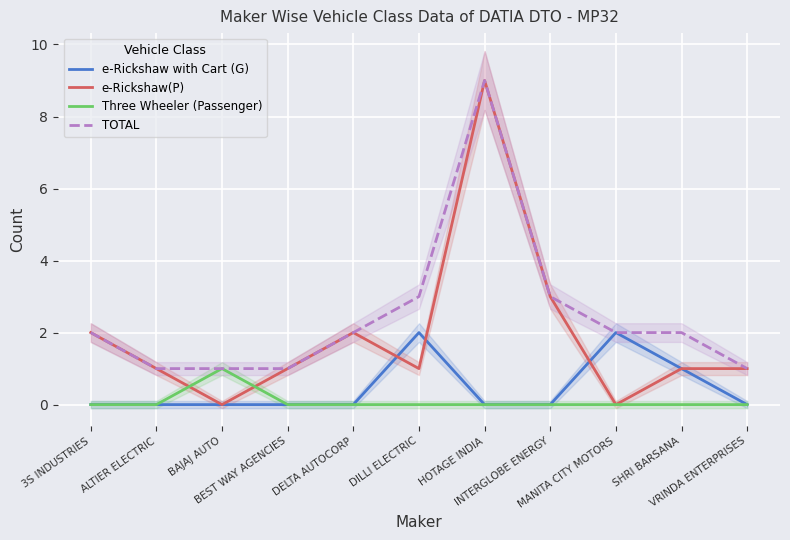

At BAJAJ AUTO, list the series in order from smallest to largest.

e-Rickshaw with Cart (G), e-Rickshaw(P), Three Wheeler (Passenger), TOTAL